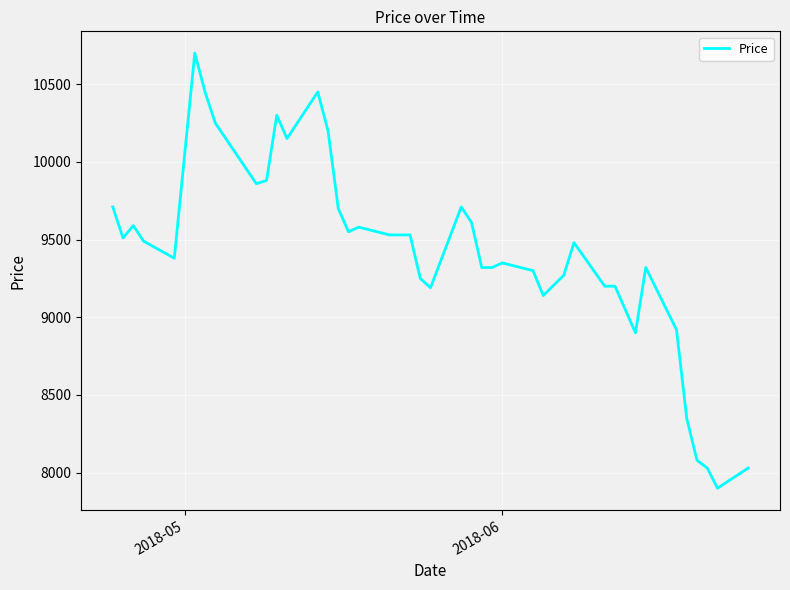

What is the minimum value shown in the chart?

7900